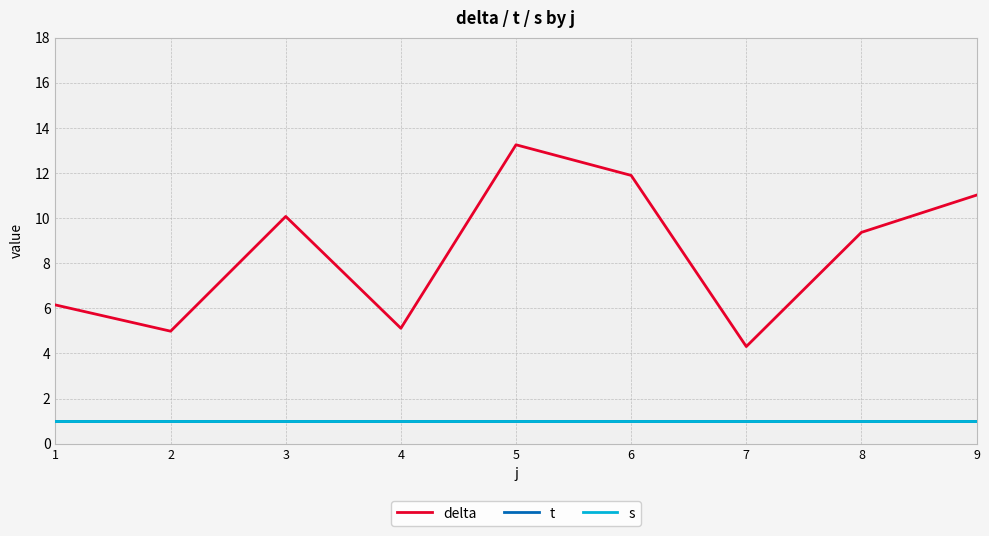

Between 3 and 4, which series saw the biggest shift?

delta